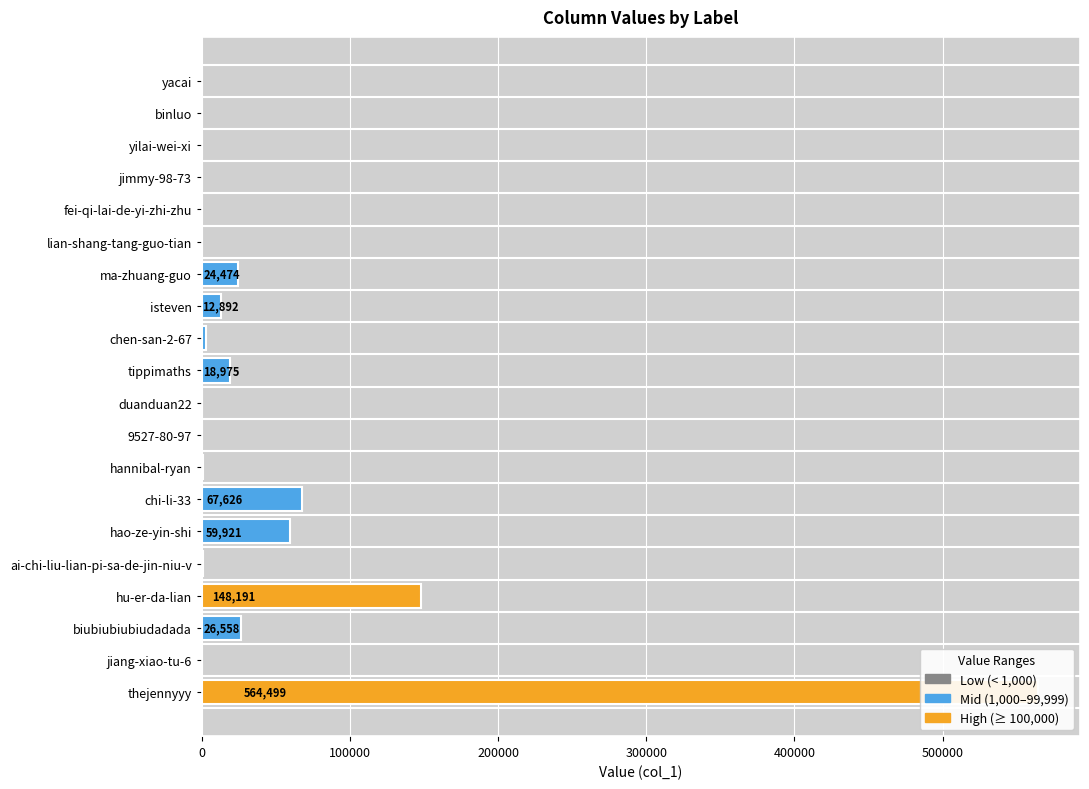

Where does the data first go above 1197?

ma-zhuang-guo